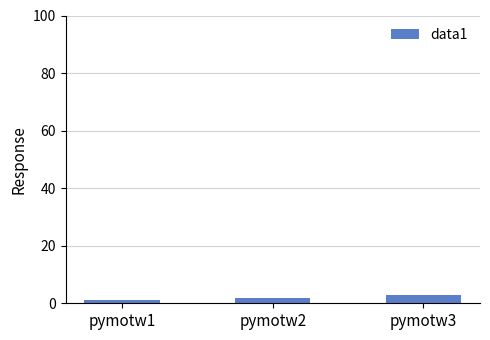

Which label corresponds to the largest value in the chart?

pymotw3